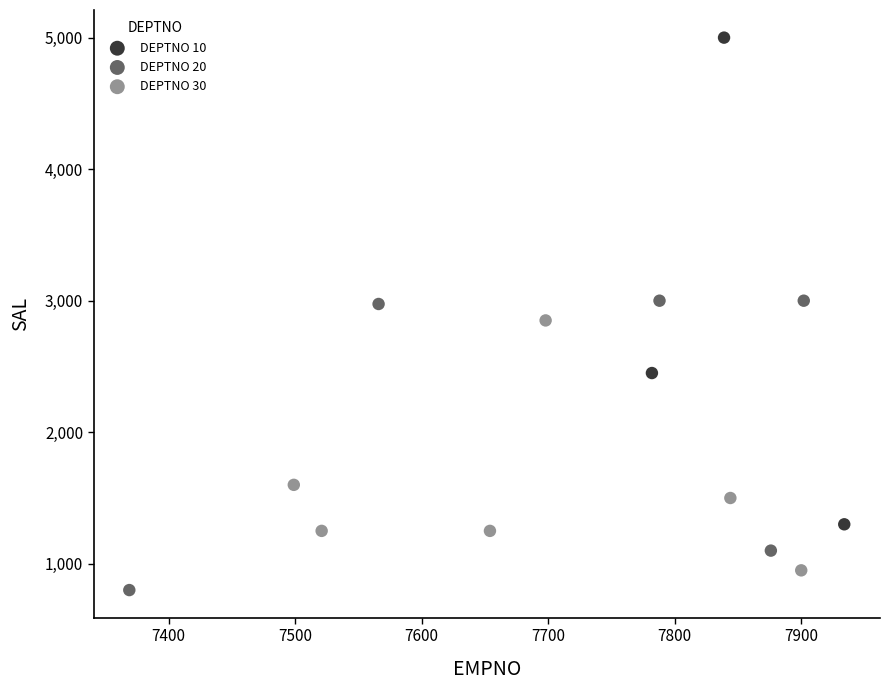

Which series has the widest spread of Y values?

DEPTNO 10